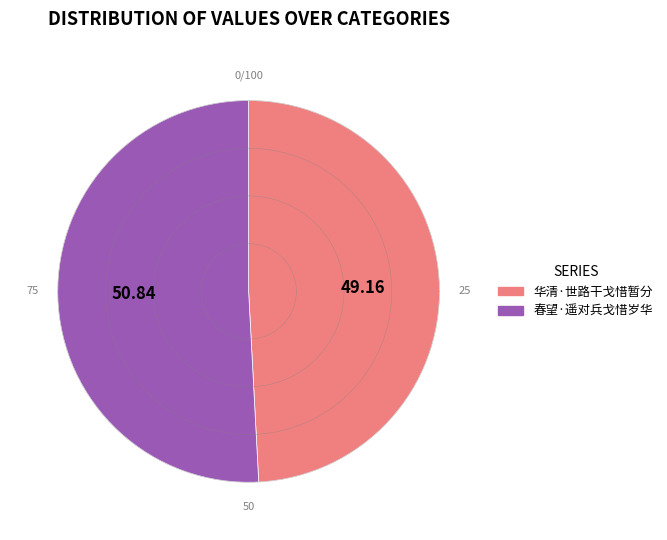

Which category has the smallest portion of the pie?

华清·世路干戈惜暂分